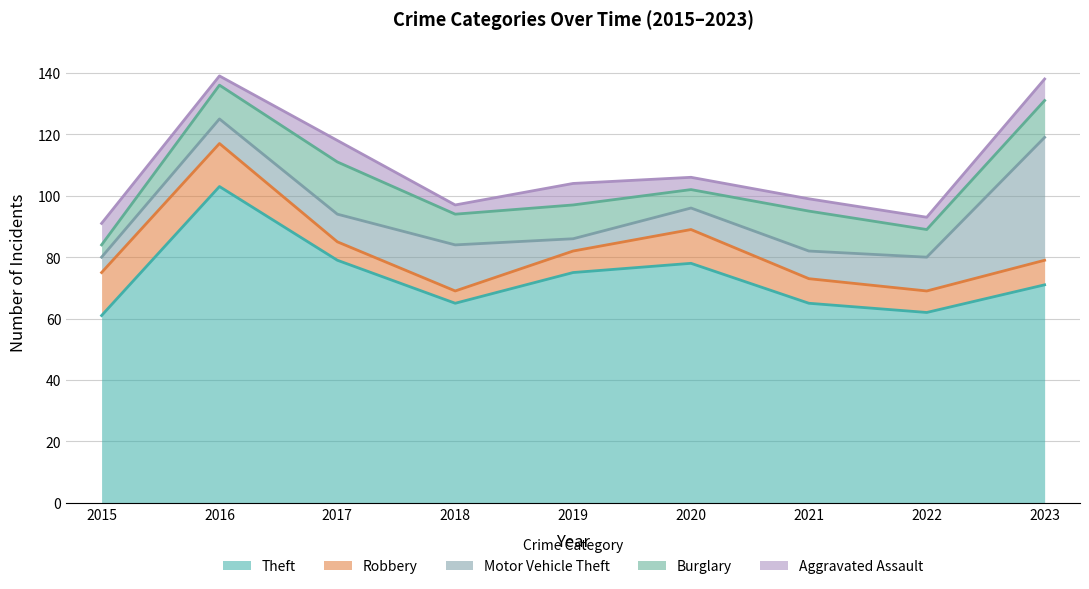

True or false: Aggravated Assault has more than 2 points higher than both neighbors.

False